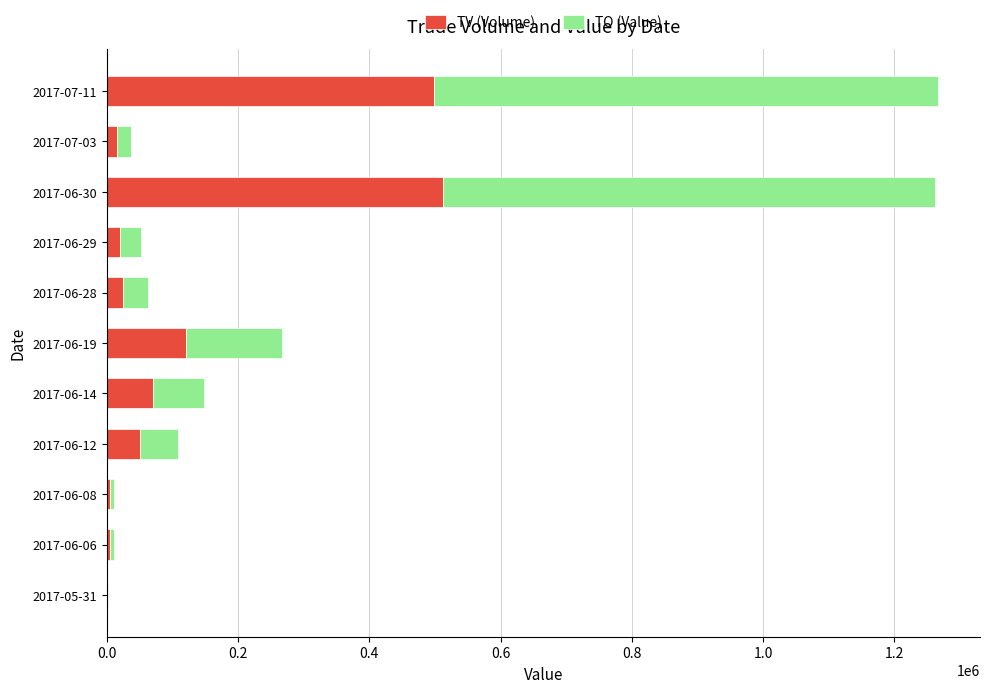

What is the sum of all TV (Volume) values?

1323000